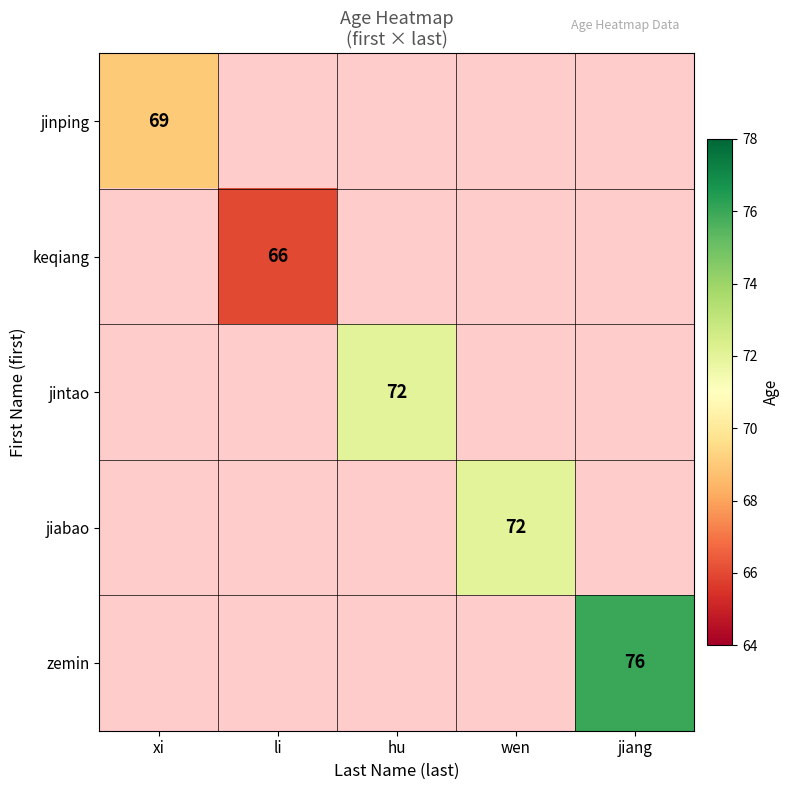

Is the value of zemin at jiang greater than the value of keqiang at jiang?

Yes